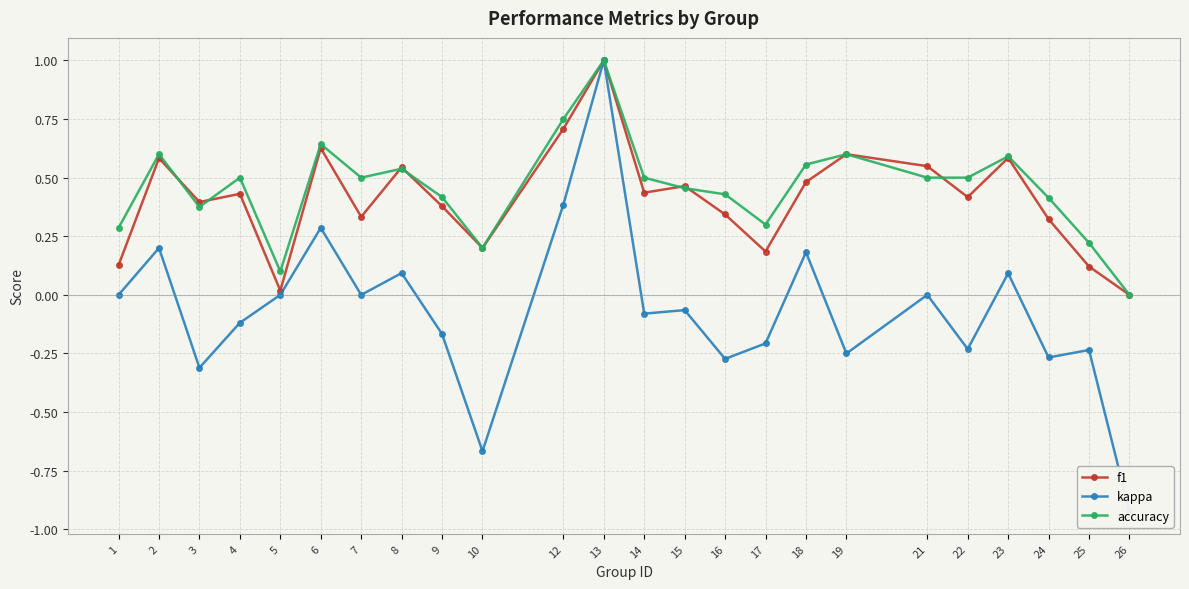

At 13, list the series in order from smallest to largest.

f1, kappa, accuracy